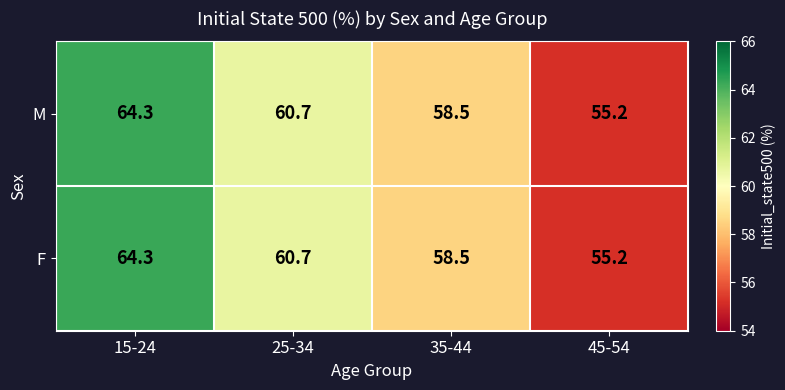

Where does the F series first go above 60?

15-24